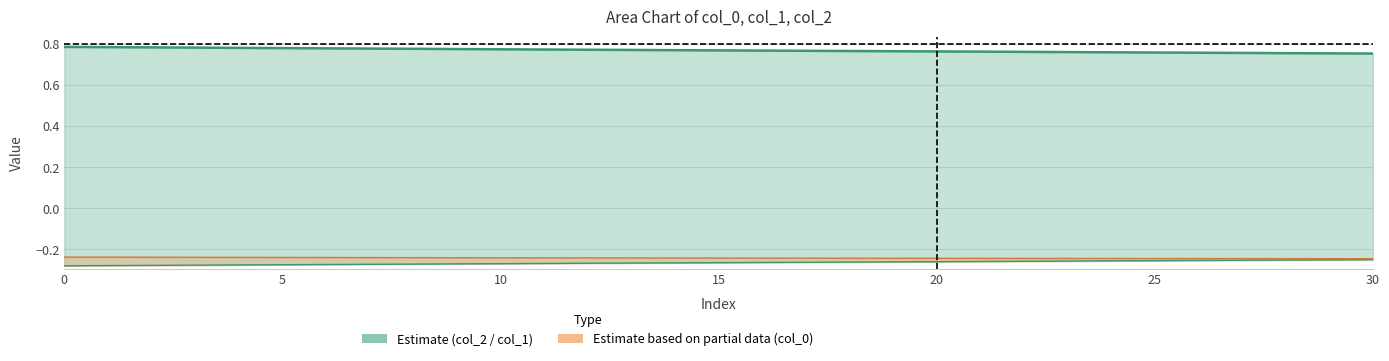

The col_1 (lower) series shows -0.3 at 16. True or false?

True